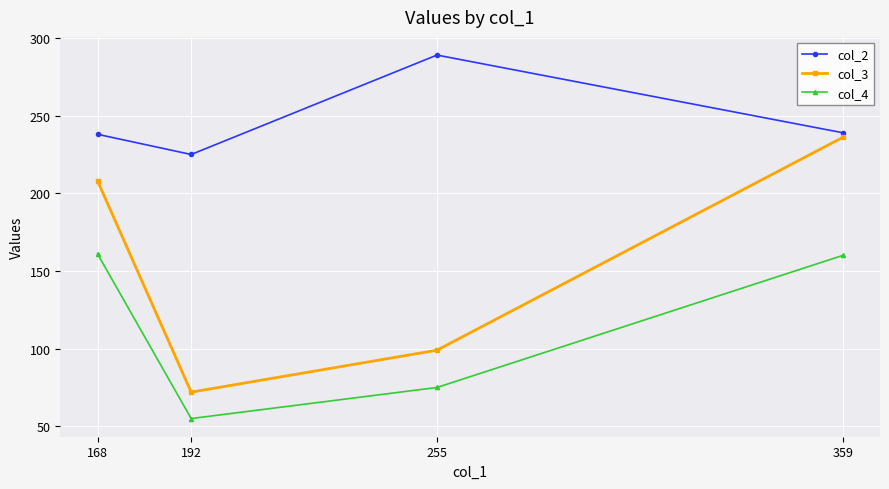

The col_2 series shows 426 at 255. True or false?

False